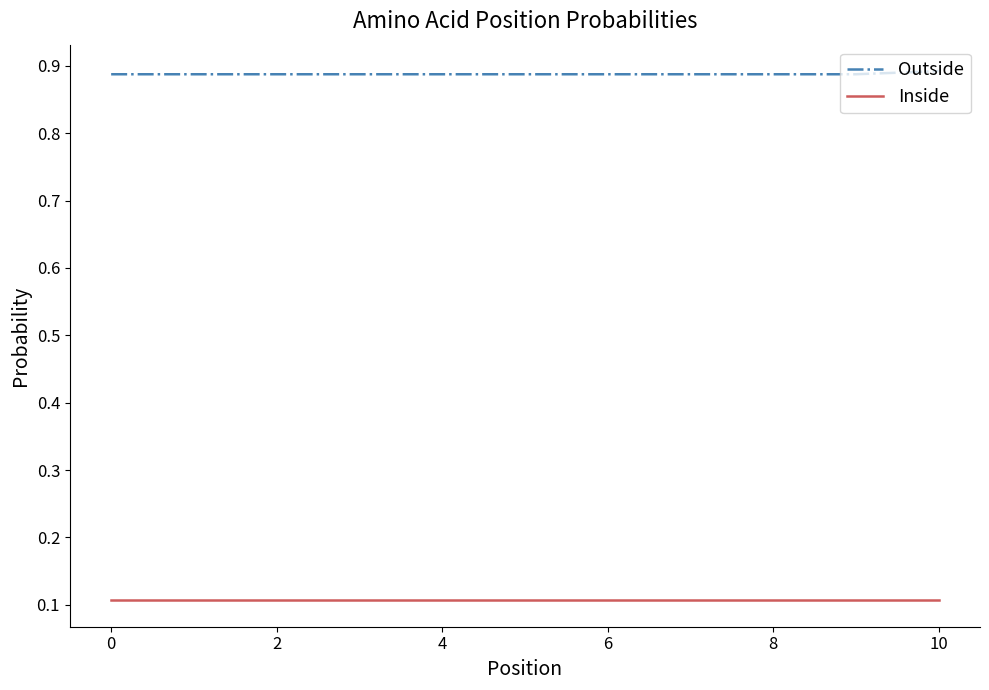

True or false: Outside and Inside cross at least once.

False